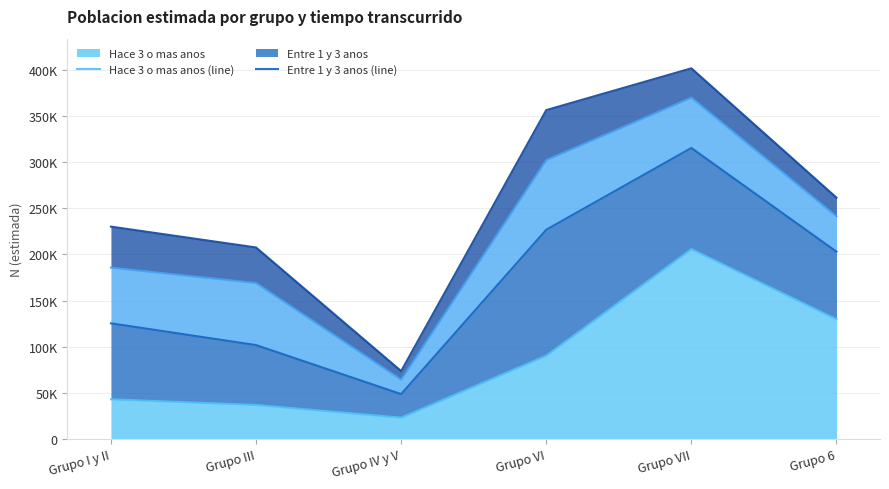

Reading left to right, transcribe all the data shown in this chart.

Hace 3 o mas anos (line): 42889	36748	22988	90220	205854	129734
Entre 1 y 3 anos (line): 125330	101720	48541	226859	315563	203062
Entre 6 meses y 1 ano (line): 185764	169043	64226	302421	370186	241394
Hace menos de 6 meses (line): 230237	207621	73508	356671	401998	261677